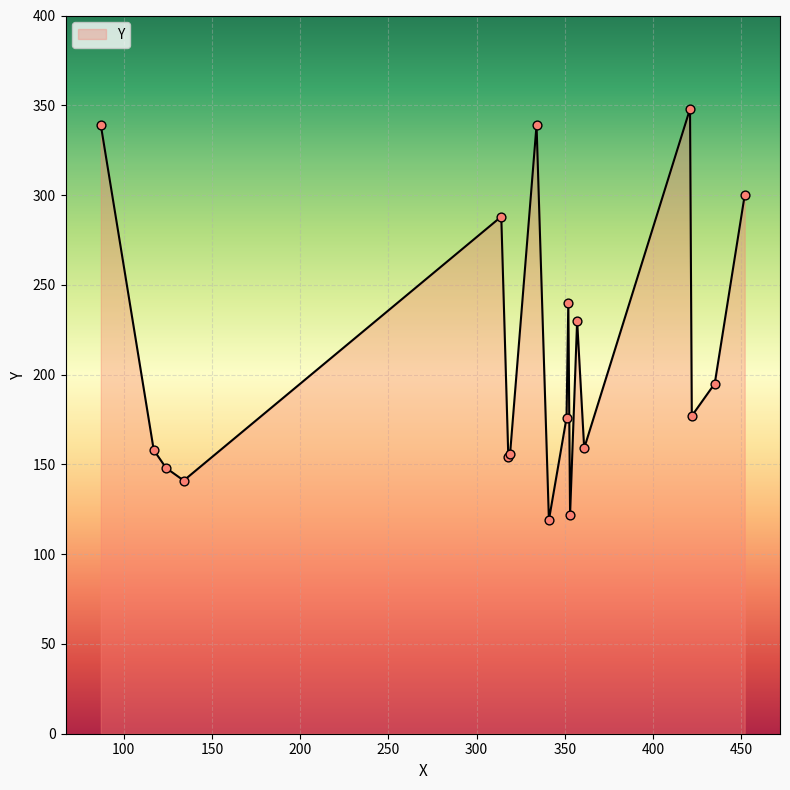

What is the maximum value shown in the chart?

348